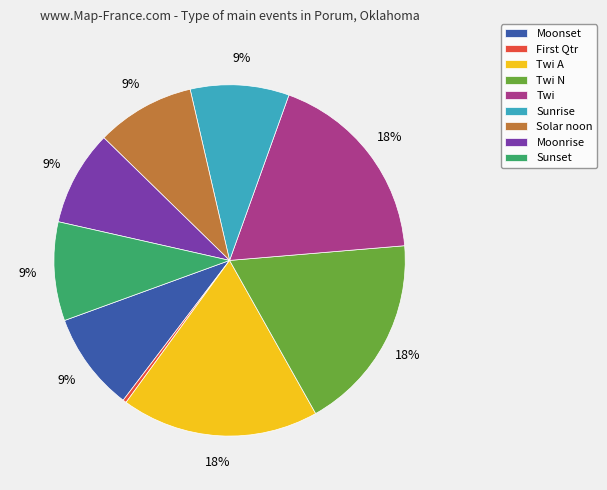

Is there any slice that represents more than half of the pie?

No